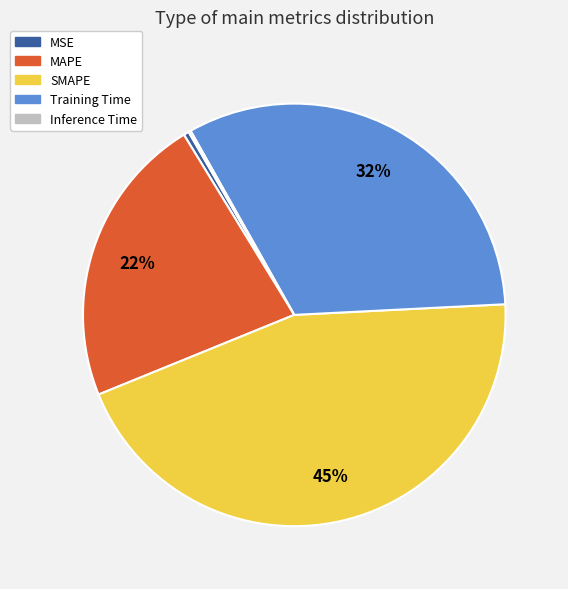

Combined, do MAPE and SMAPE account for over 50%?

Yes